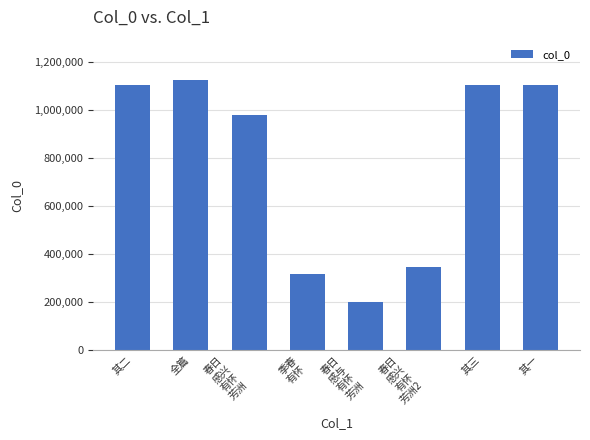

What is the change in value from 春日
感兴
有怀
芳洲 to 春日
感兴
有怀
芳洲2?

-630872